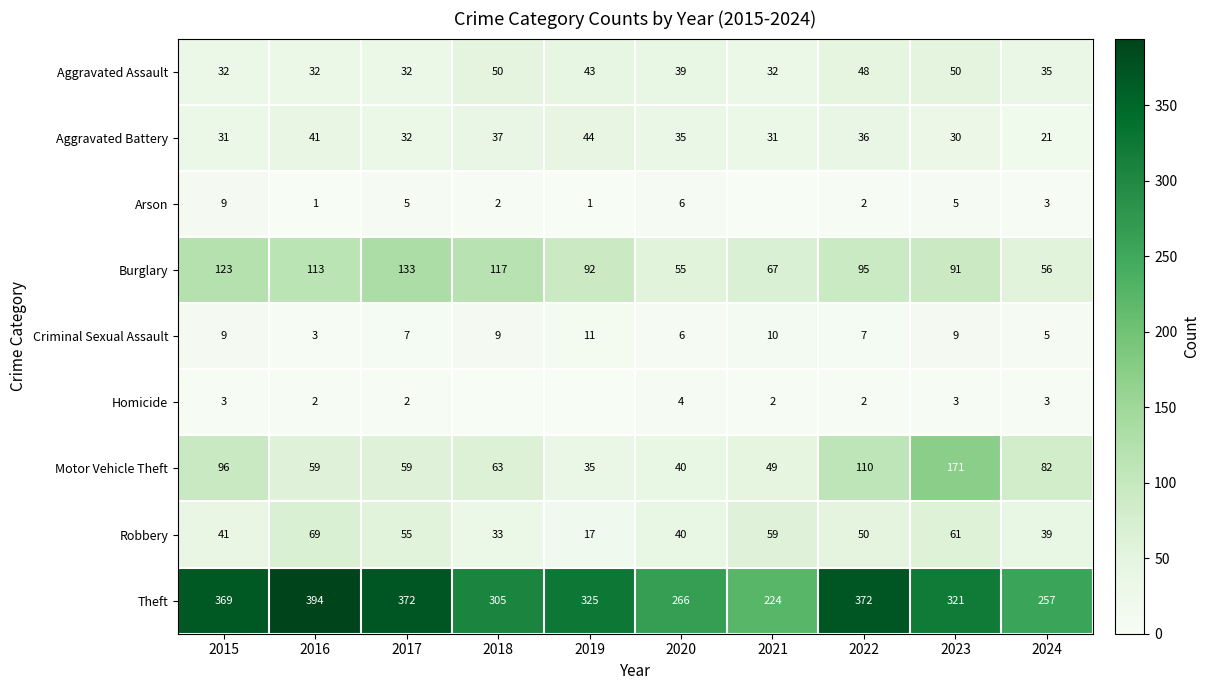

Count the number of data series in this chart.

9